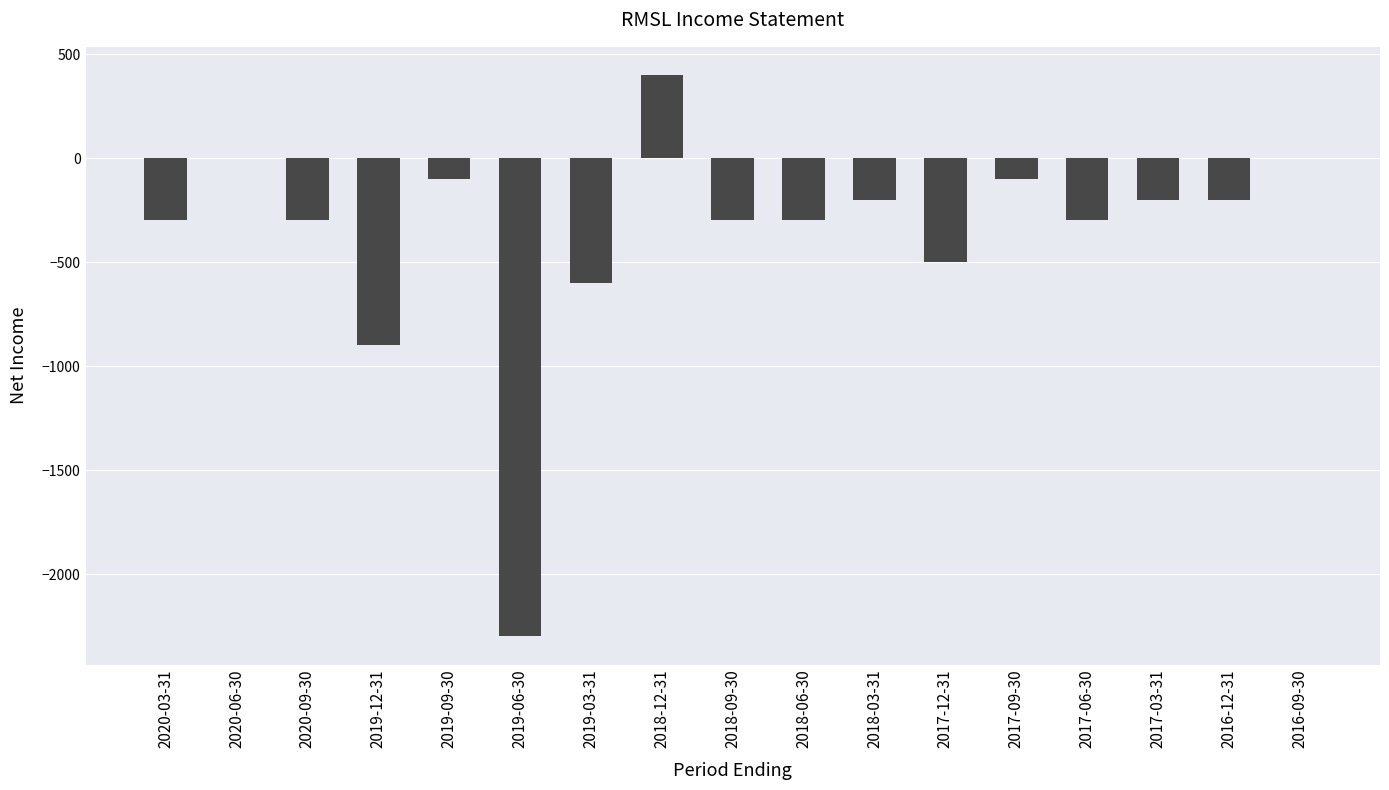

Count the number of values greater than -300.

8